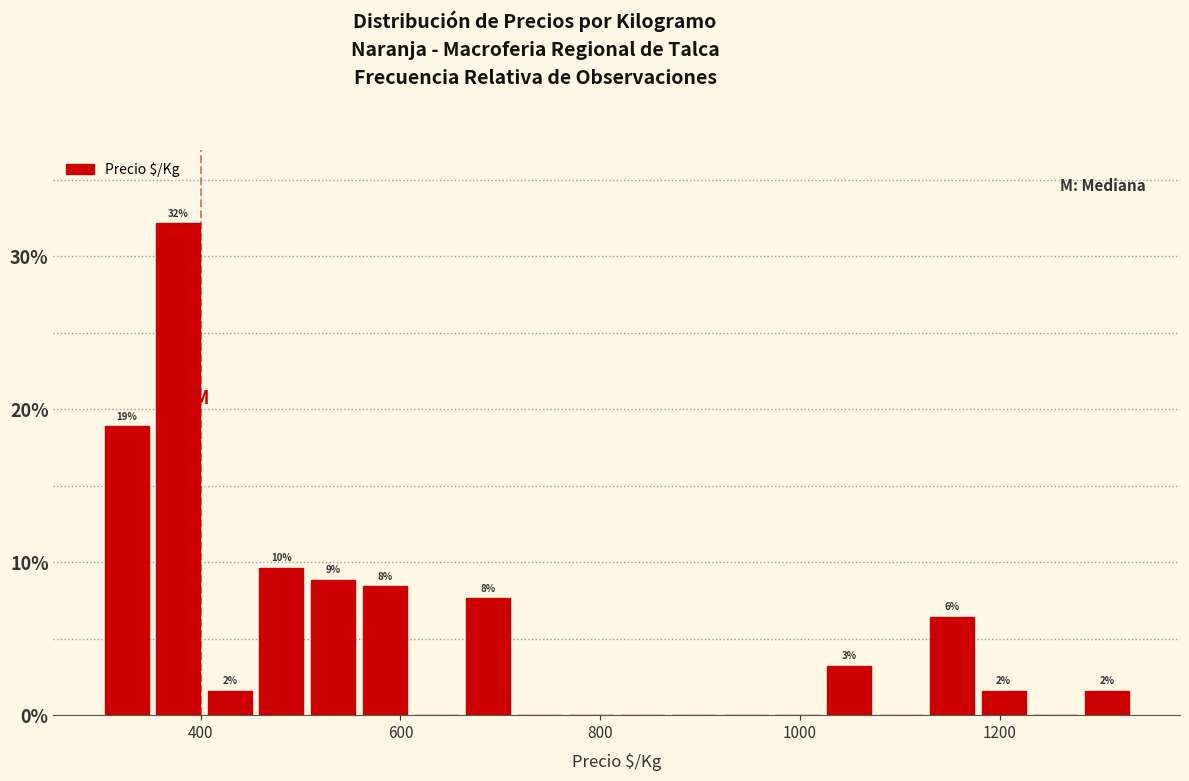

Read against the x-axis, roughly where is the centre of the tallest bar?

380